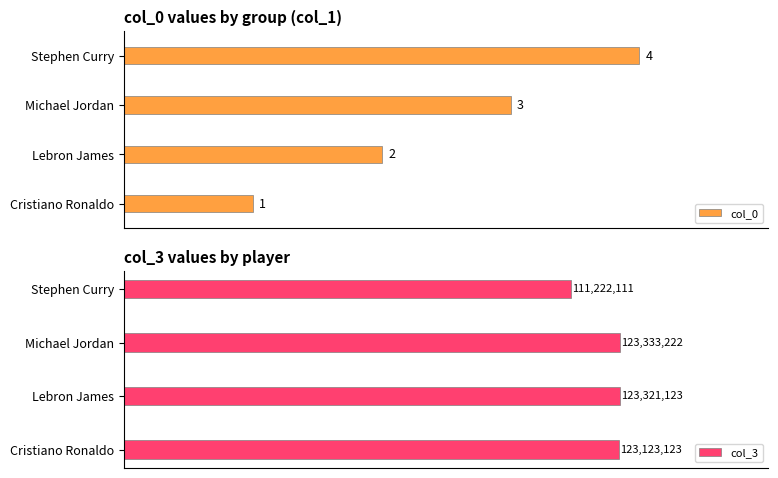

List the labels in order of col_0 value, largest first.

Stephen Curry, Michael Jordan, Lebron James, Cristiano Ronaldo